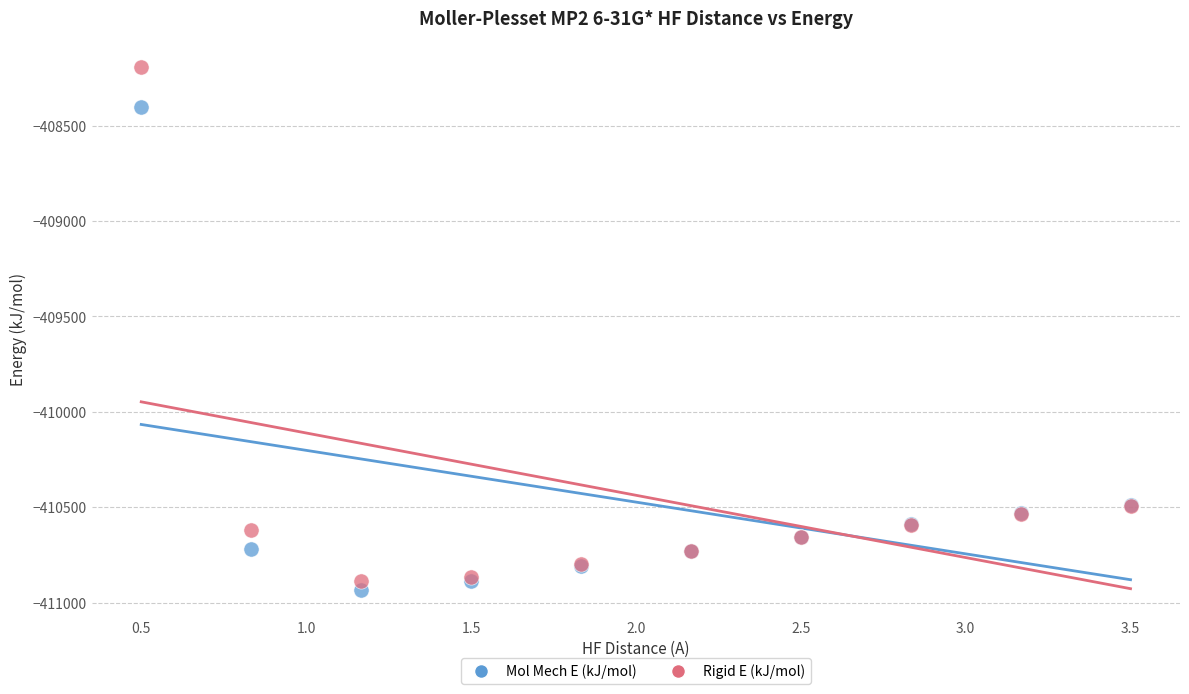

Which series contains the highest Y value?

Rigid E (kJ/mol)